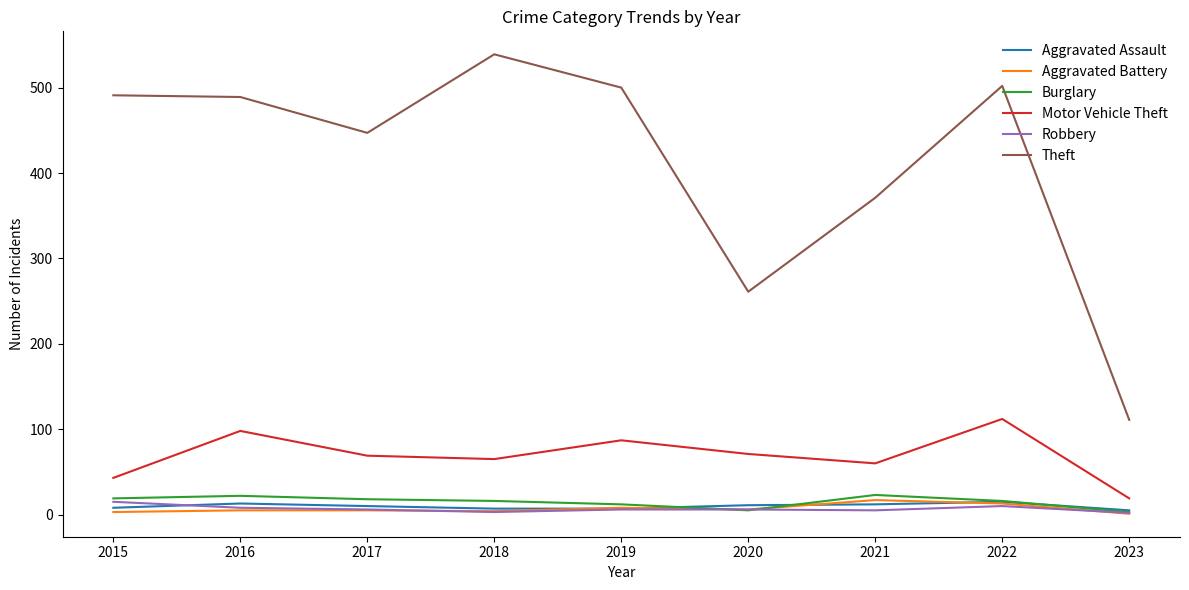

What is the difference between the second highest and minimum values in the Aggravated Battery series?

12